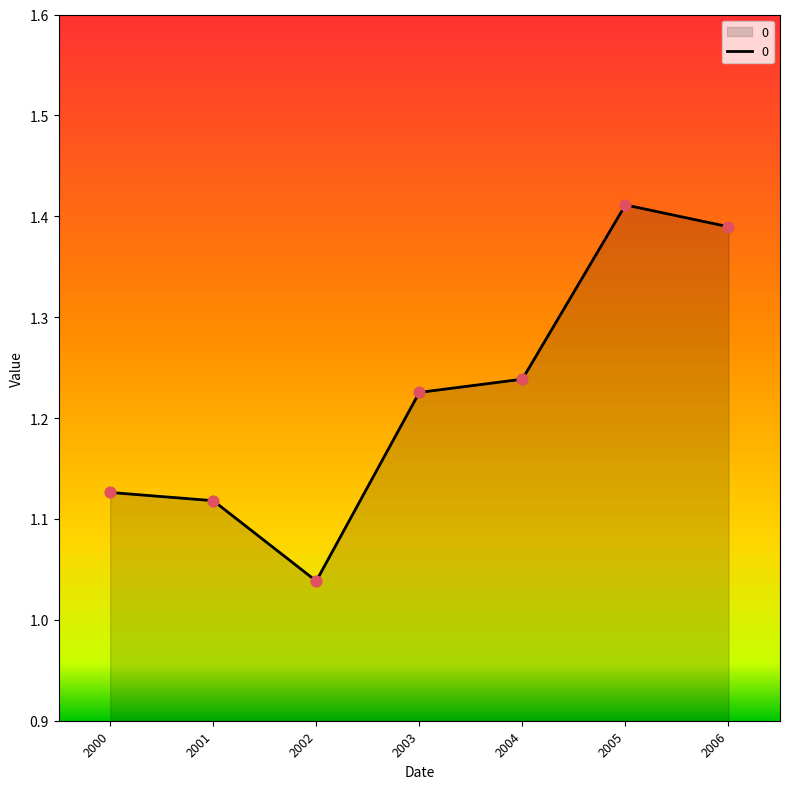

Which has a higher value, 2003 or 2000?

2003